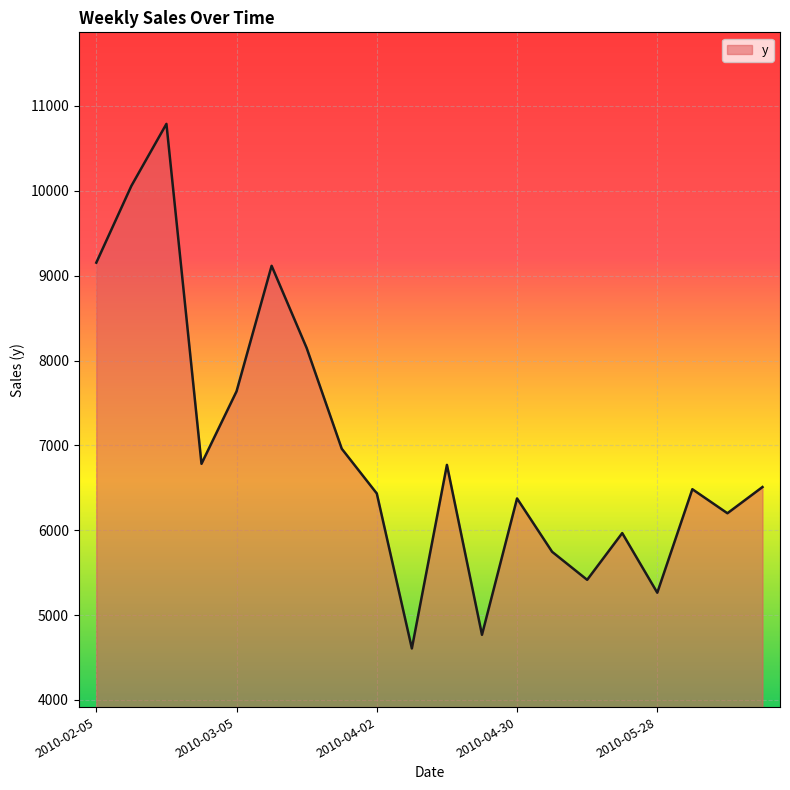

What is the smallest value displayed?

4606.5